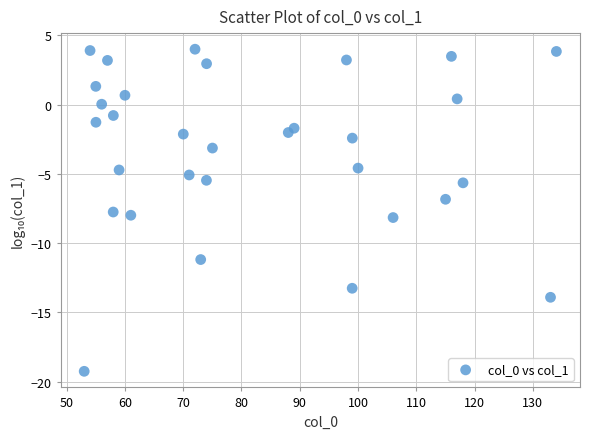

What is the range of X values (max minus min)?

81.0